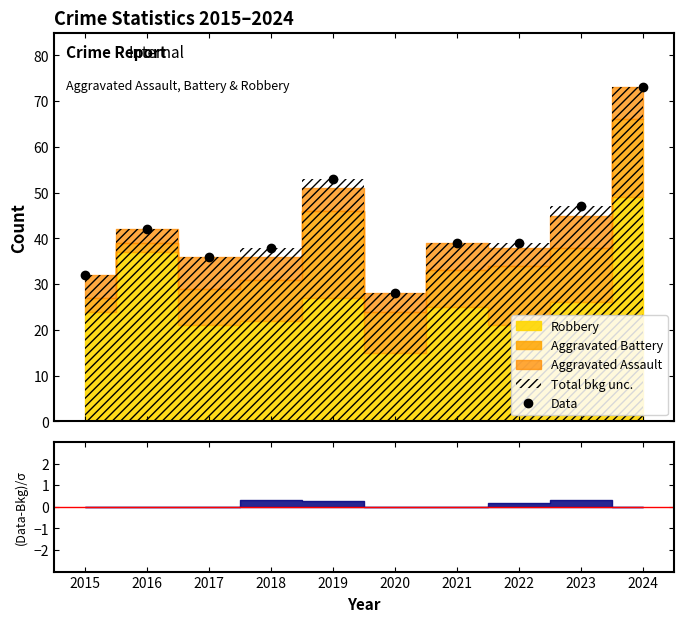

True or false: the data shows 39 at 2021.

True